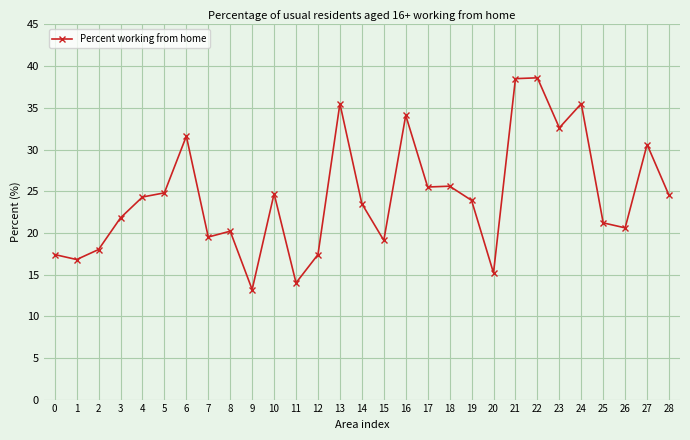

At which label does the data first exceed 23?

4